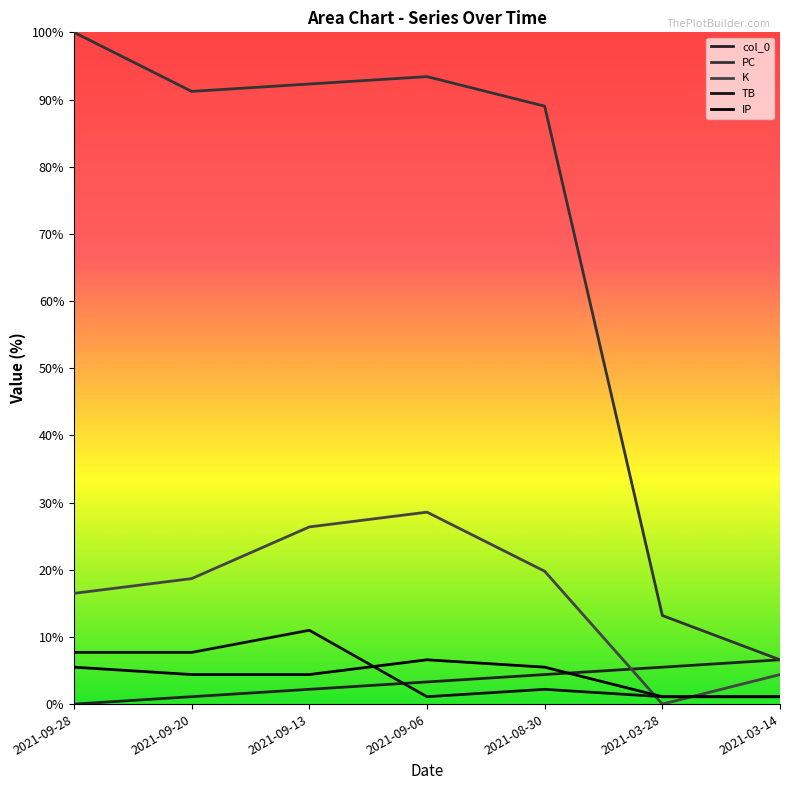

What is the value of the IP point at the 2nd from the left?

4.4